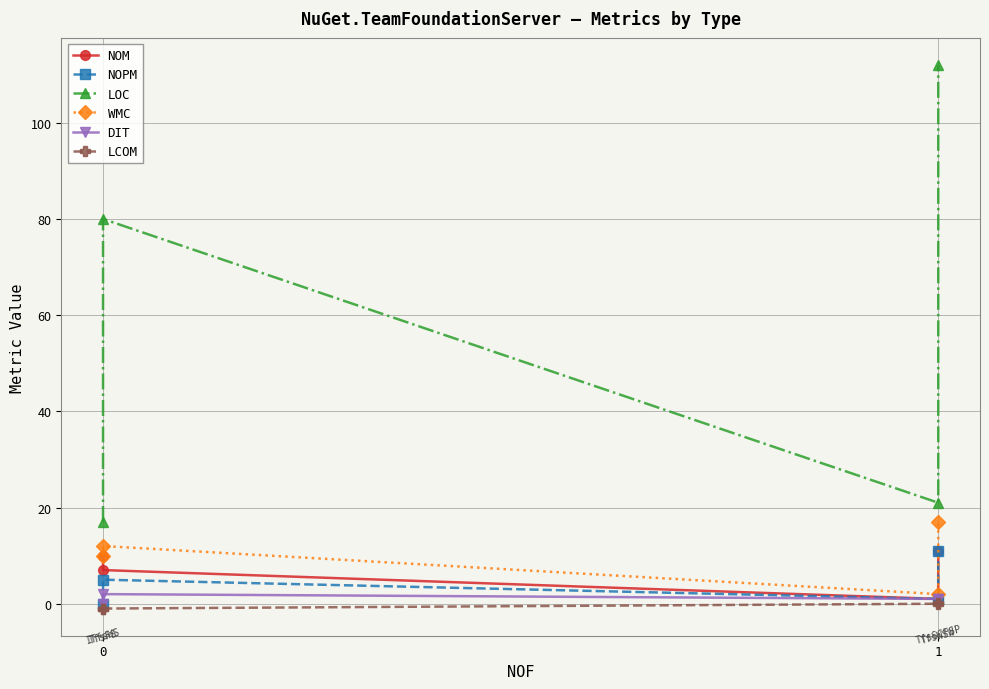

What is the sum of the NOPM values at 3 and 0?

11.0